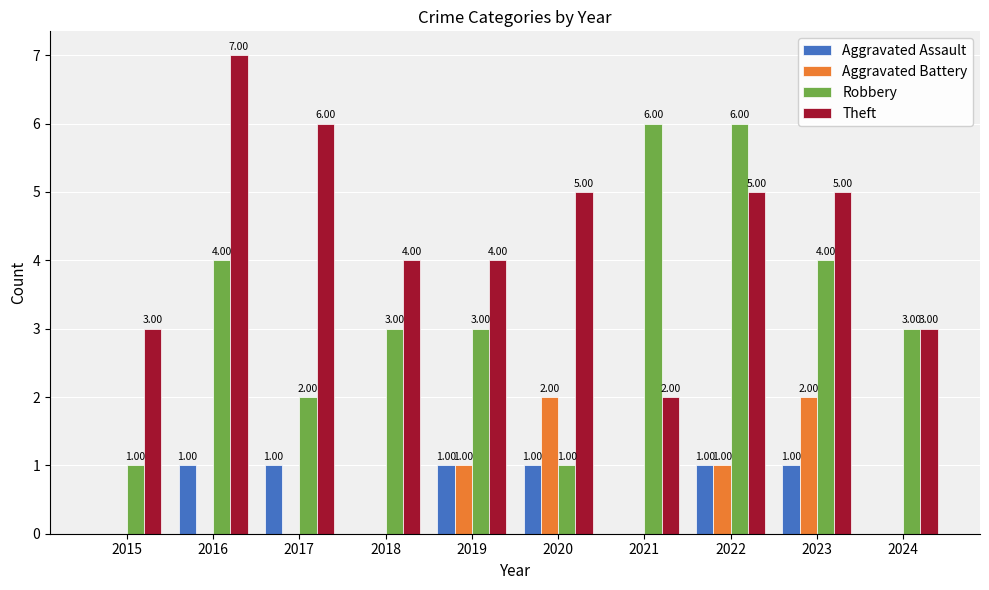

At which category is the sum across all series the highest?

2022